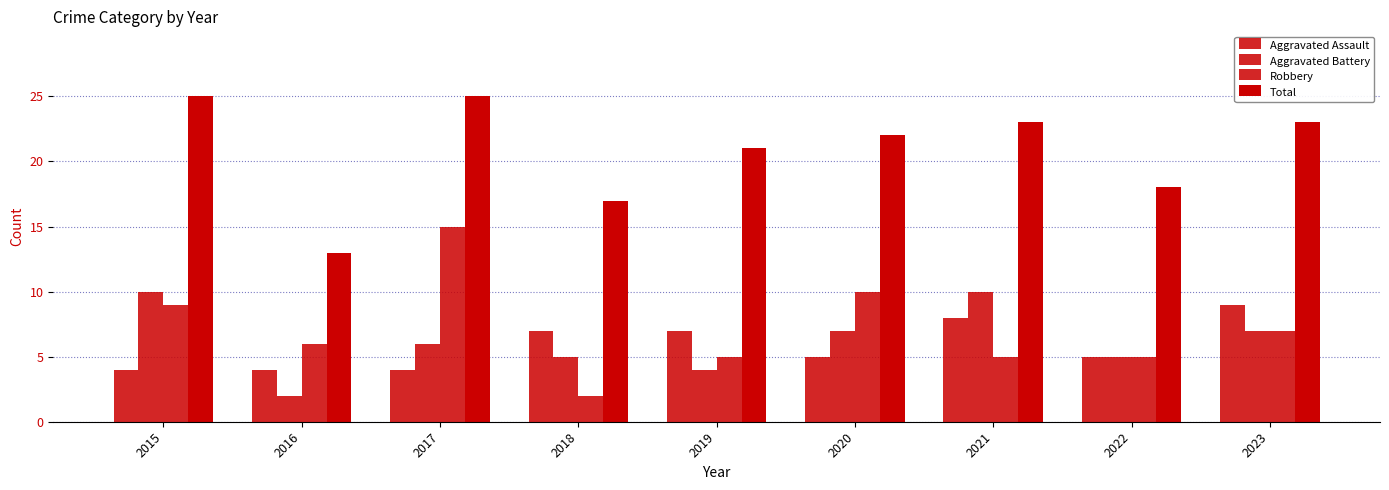

What is the difference between the Total values at 2017 and 2019?

4